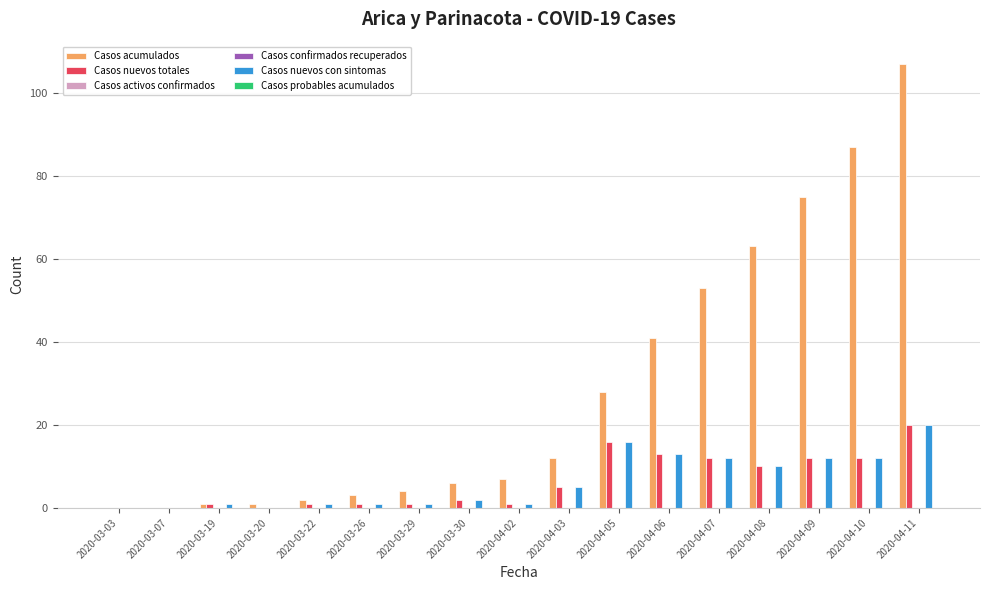

Where is Casos probables acumulados nearest to the value 0?

2020-03-03